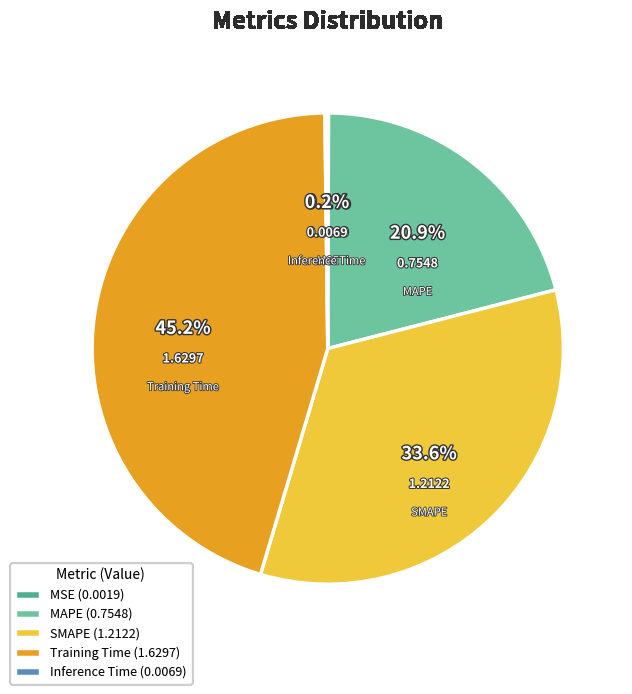

Does any single category account for the majority?

No